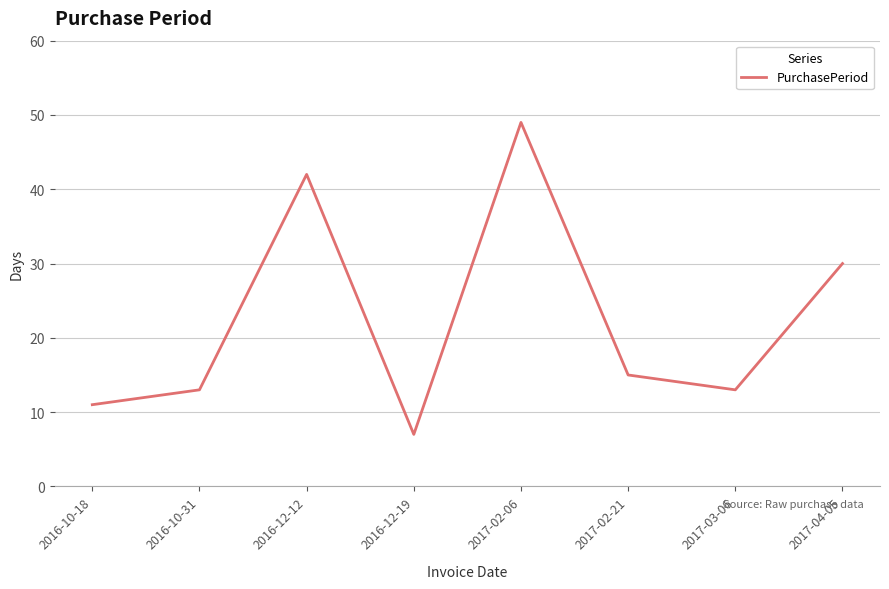

Where is the first local maximum?

2016-12-12